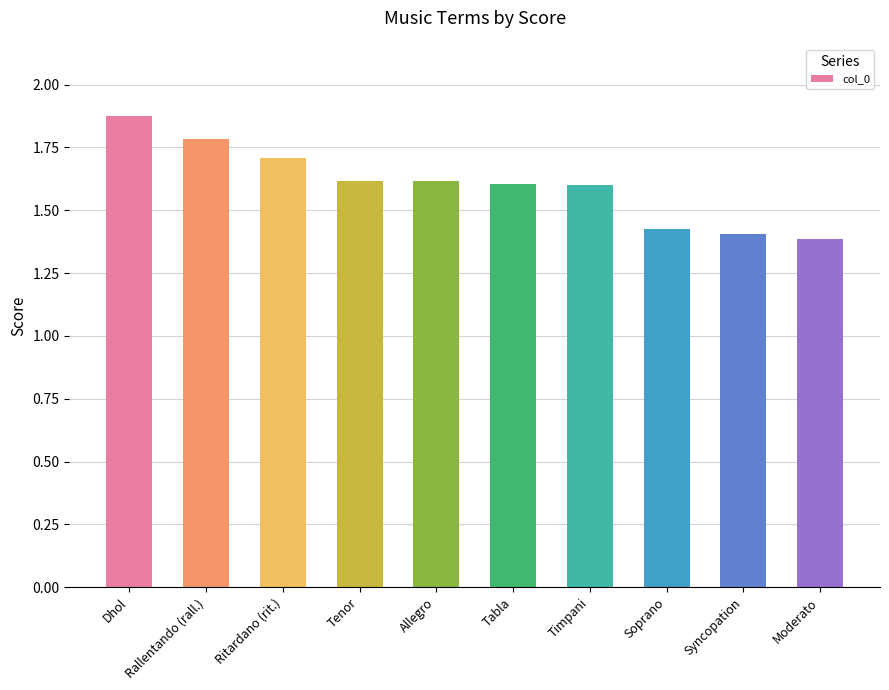

What is the value of the 7th bar from the left?

1.6